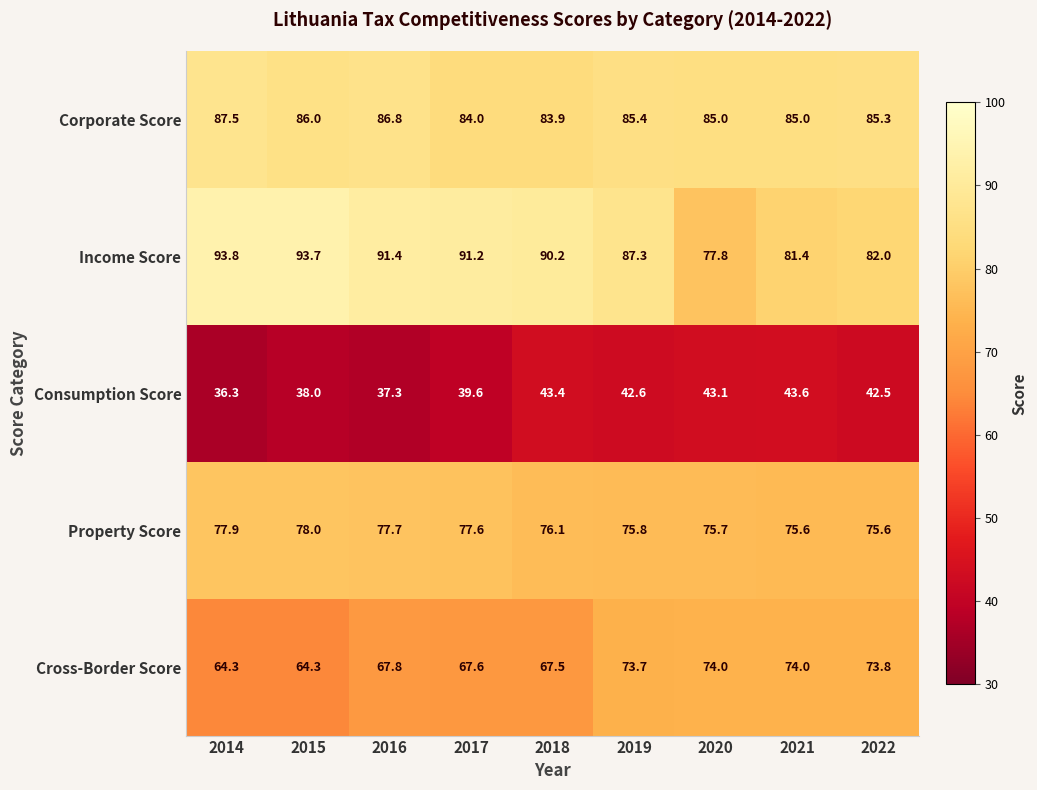

Which label corresponds to the largest value in the chart?

2014